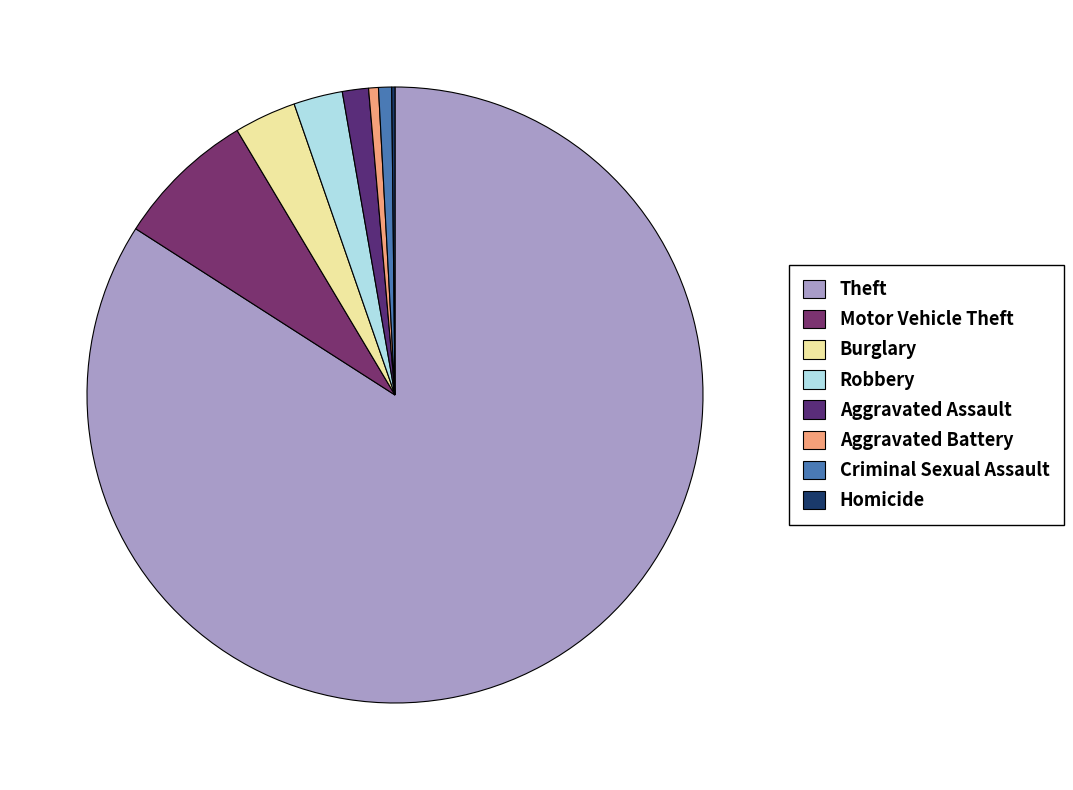

What portion of the pie excludes Theft?

15.9%